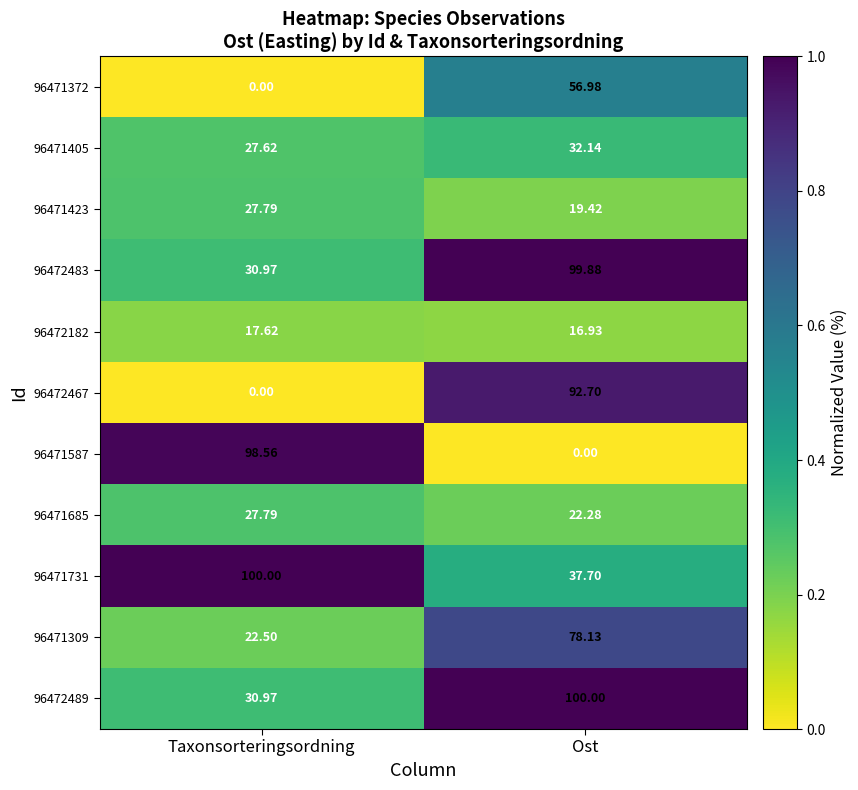

At which category is the sum across all series the highest?

Ost